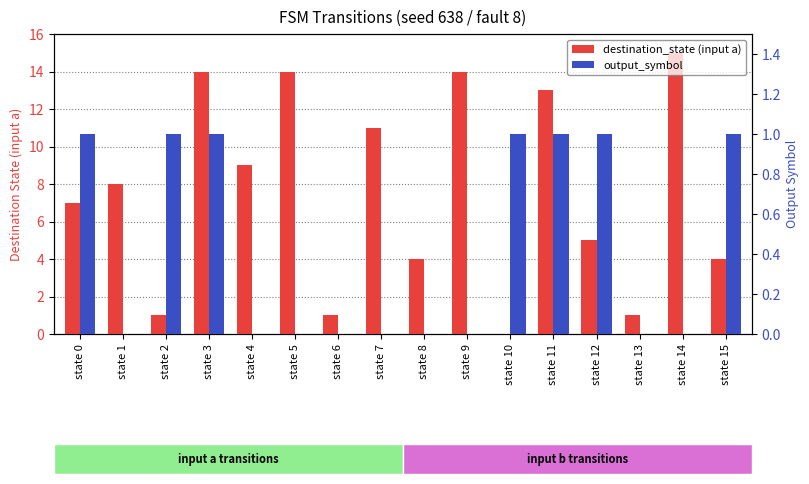

Is the value of output_symbol at state 12 greater than the value of destination_state (input a) at state 4?

No